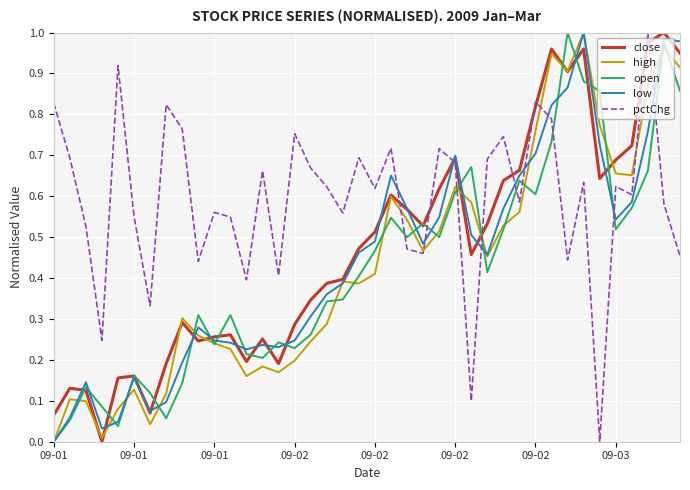

Which series has the largest total across all categories?

pctChg